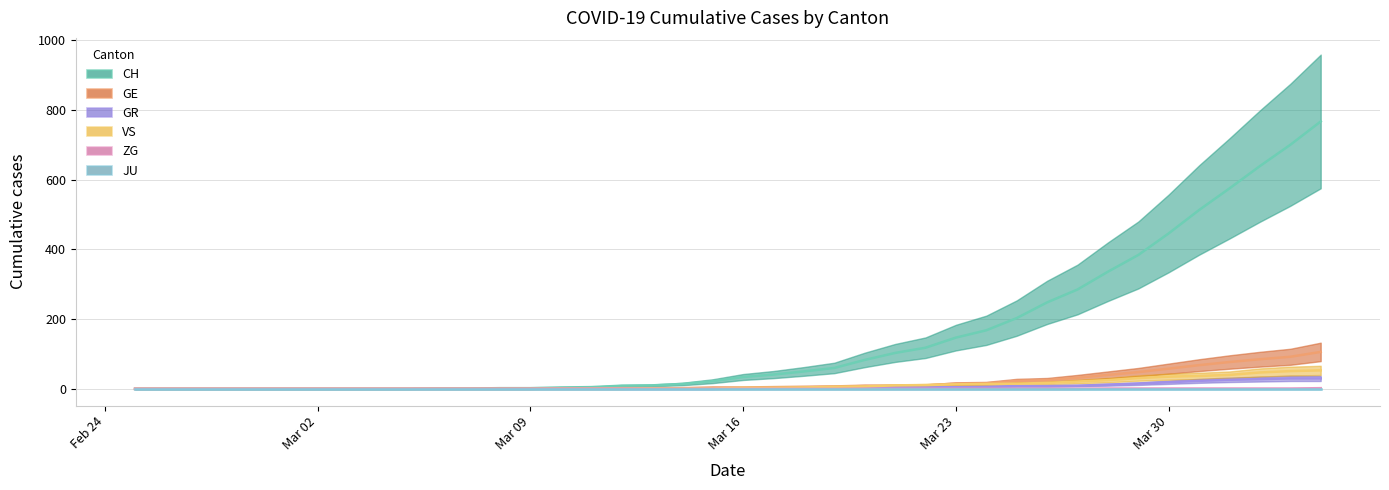

What is the maximum value shown in the chart?

767